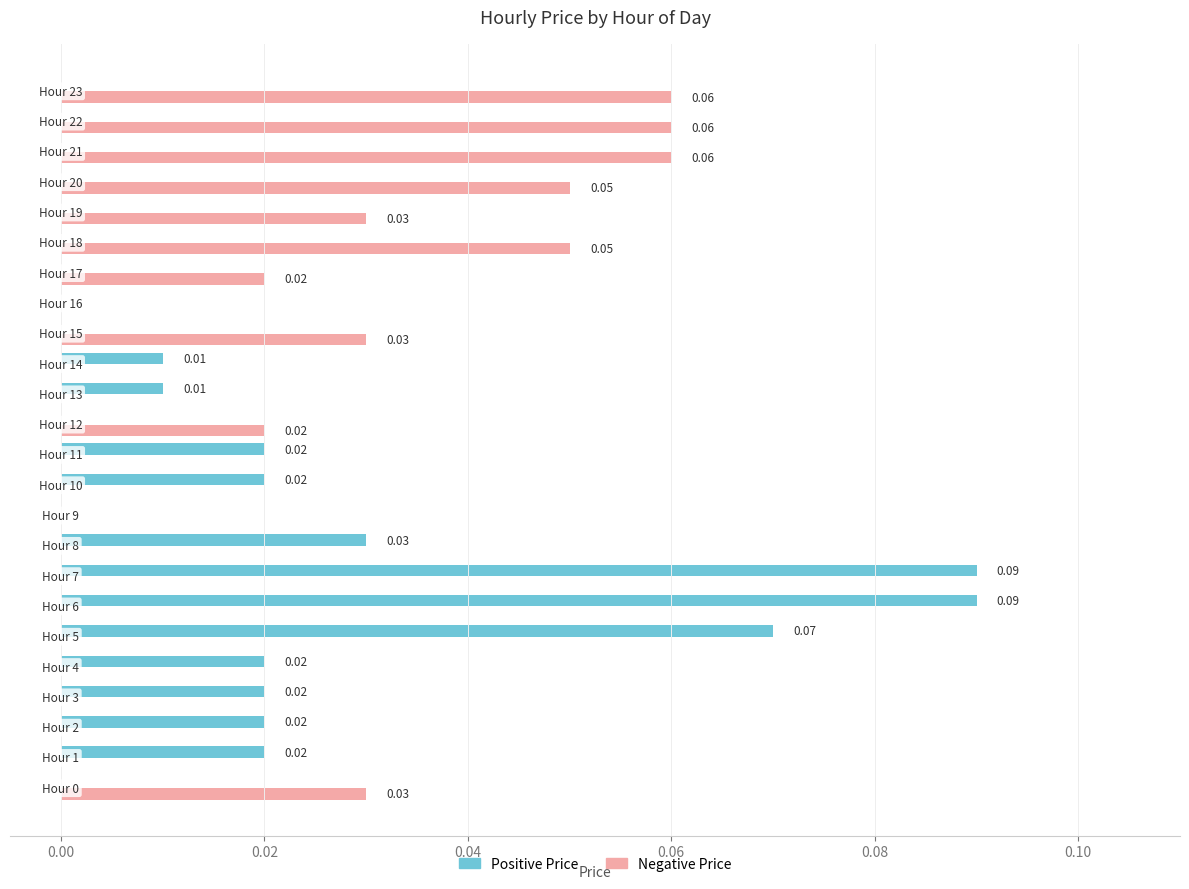

Count the number of data series in this chart.

2